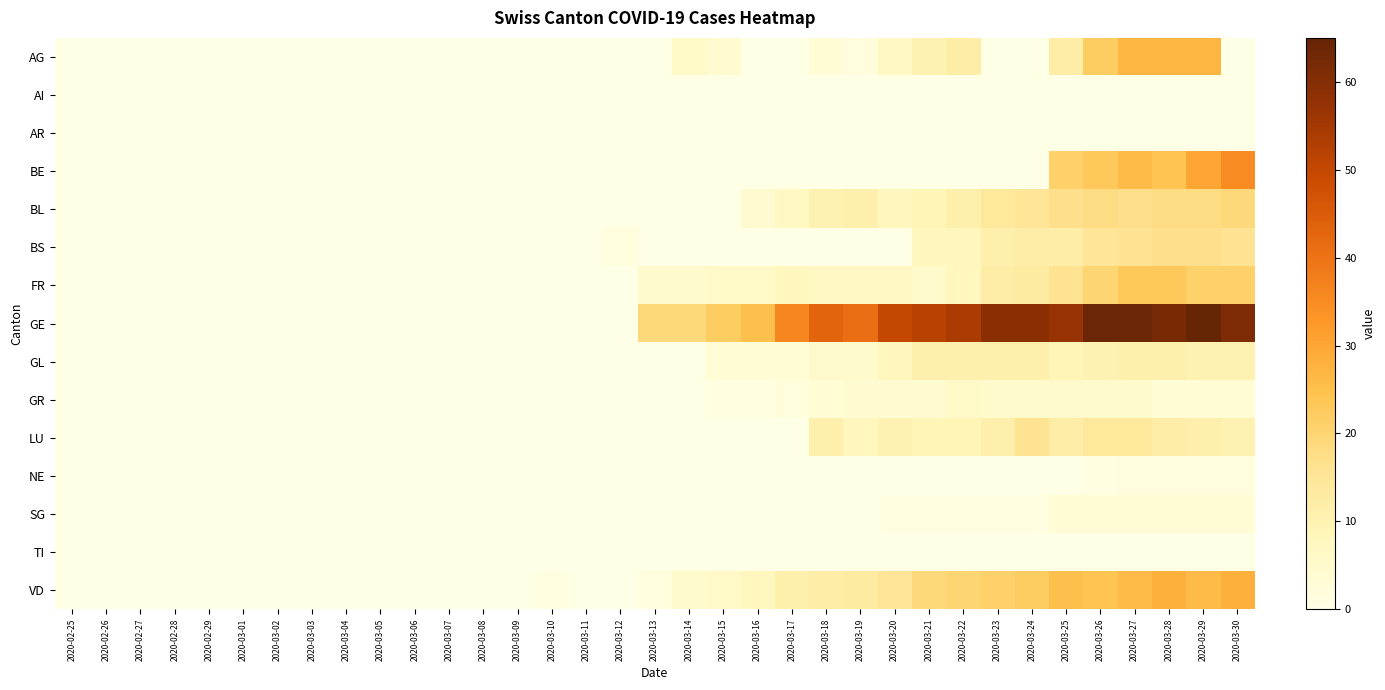

What is the difference between the highest and lowest values at 2020-03-21?

52